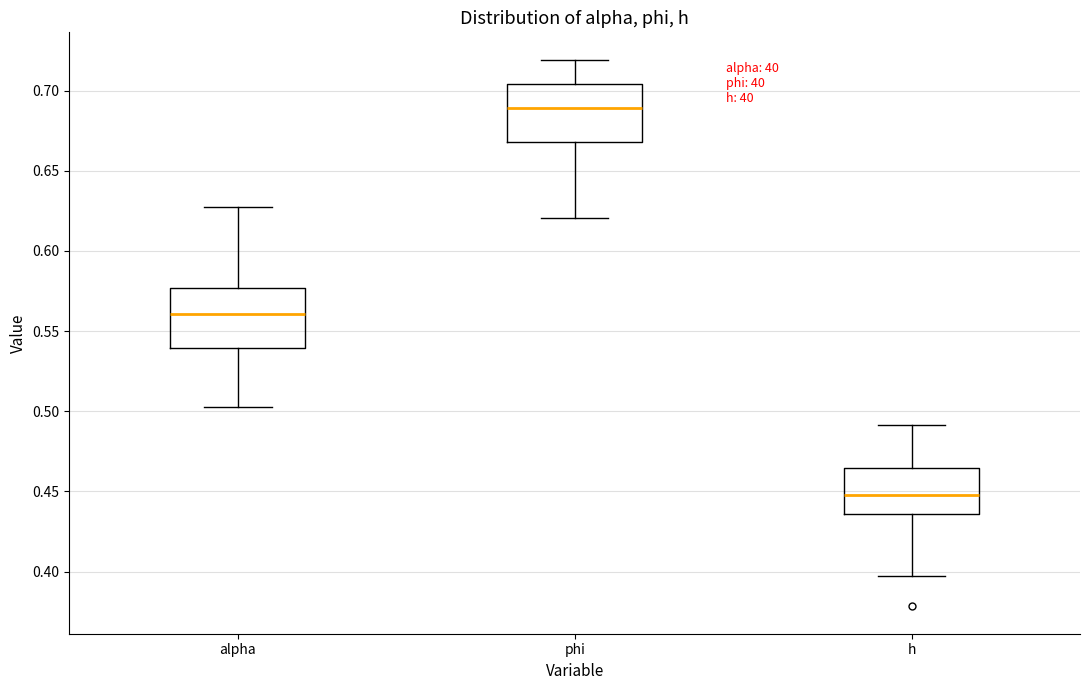

Reading left to right, transcribe this box plot: for each box, give where its median line is, the range the box spans, and where its two whiskers end, as read against the y-axis. The values are not printed on the chart, so give them approximately, as read against the axis.

alpha: median 0.560, box 0.540 to 0.575, whiskers 0.500 to 0.630
phi: median 0.690, box 0.670 to 0.705, whiskers 0.620 to 0.720
h: median 0.450, box 0.435 to 0.465, whiskers 0.395 to 0.490